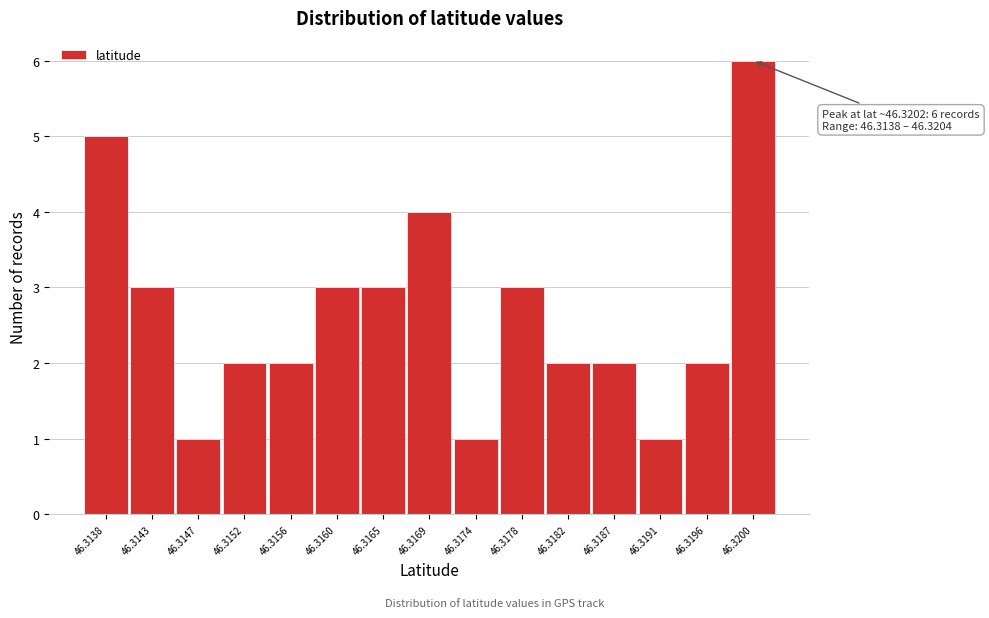

Reading right to left, what are all the values shown in this chart?

6	2	1	2	2	3	1	4	3	3	2	2	1	3	5